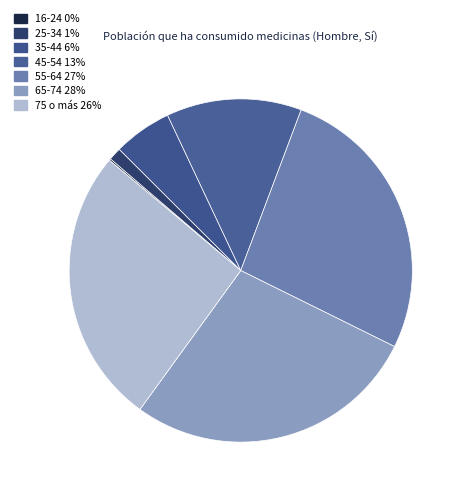

How much of the chart is everything except 65-74?

72.3%